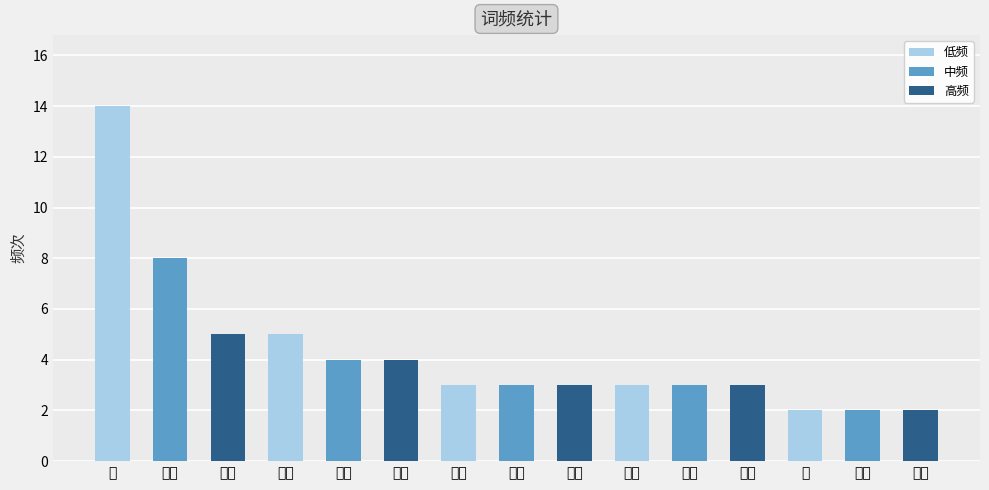

What is the label of the 7th bar from the right?

便利